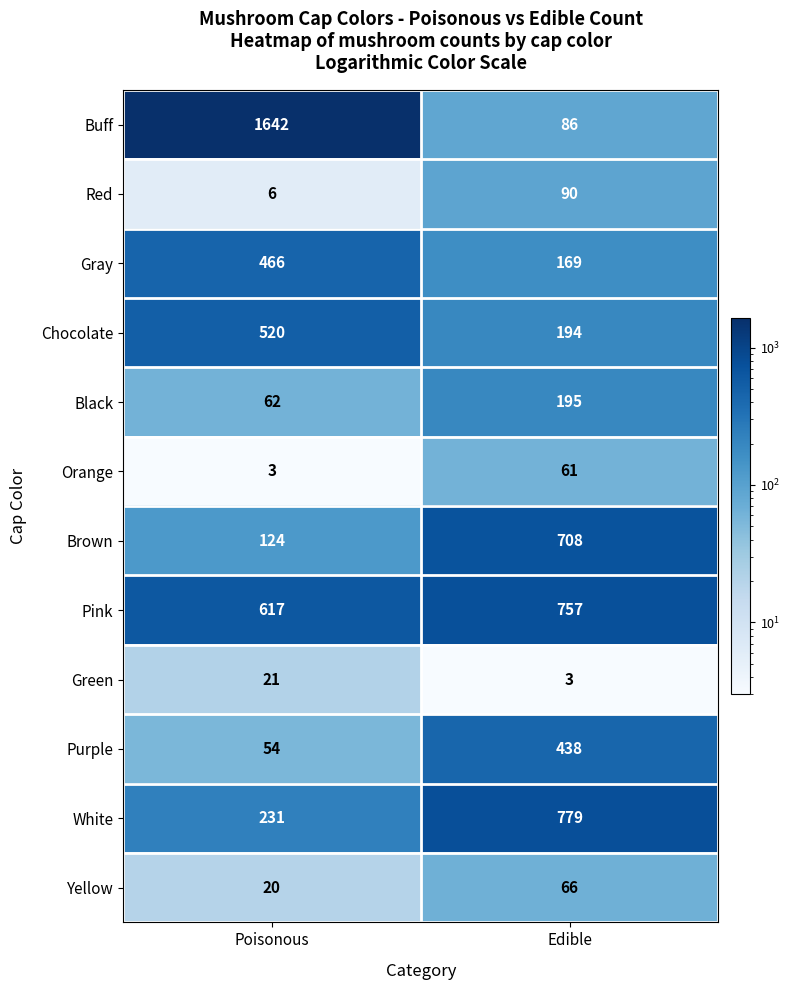

Reading left to right, list all the values displayed in this chart.

Buff: Poisonous=1642	Edible=86
Red: Poisonous=6	Edible=90
Gray: Poisonous=466	Edible=169
Chocolate: Poisonous=520	Edible=194
Black: Poisonous=62	Edible=195
Orange: Poisonous=3	Edible=61
Brown: Poisonous=124	Edible=708
Pink: Poisonous=617	Edible=757
Green: Poisonous=21	Edible=3
Purple: Poisonous=54	Edible=438
White: Poisonous=231	Edible=779
Yellow: Poisonous=20	Edible=66